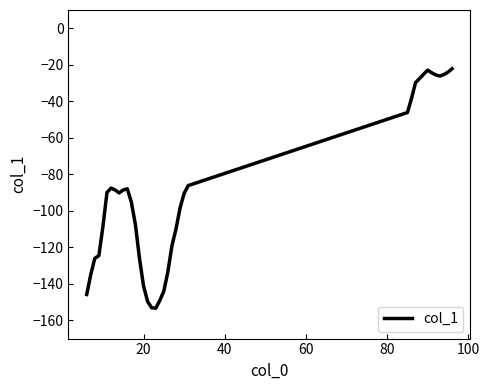

What is the difference between the second highest and second lowest values?

130.2